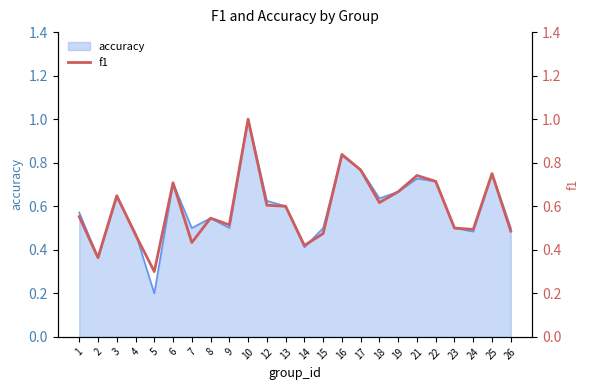

Which has a higher value, 9 or 25?

25